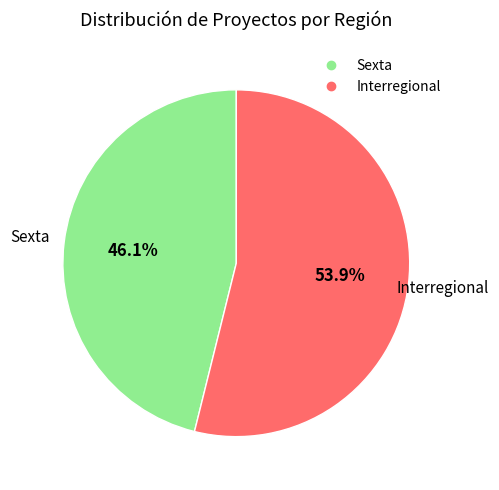

How many segments does this pie chart have?

2